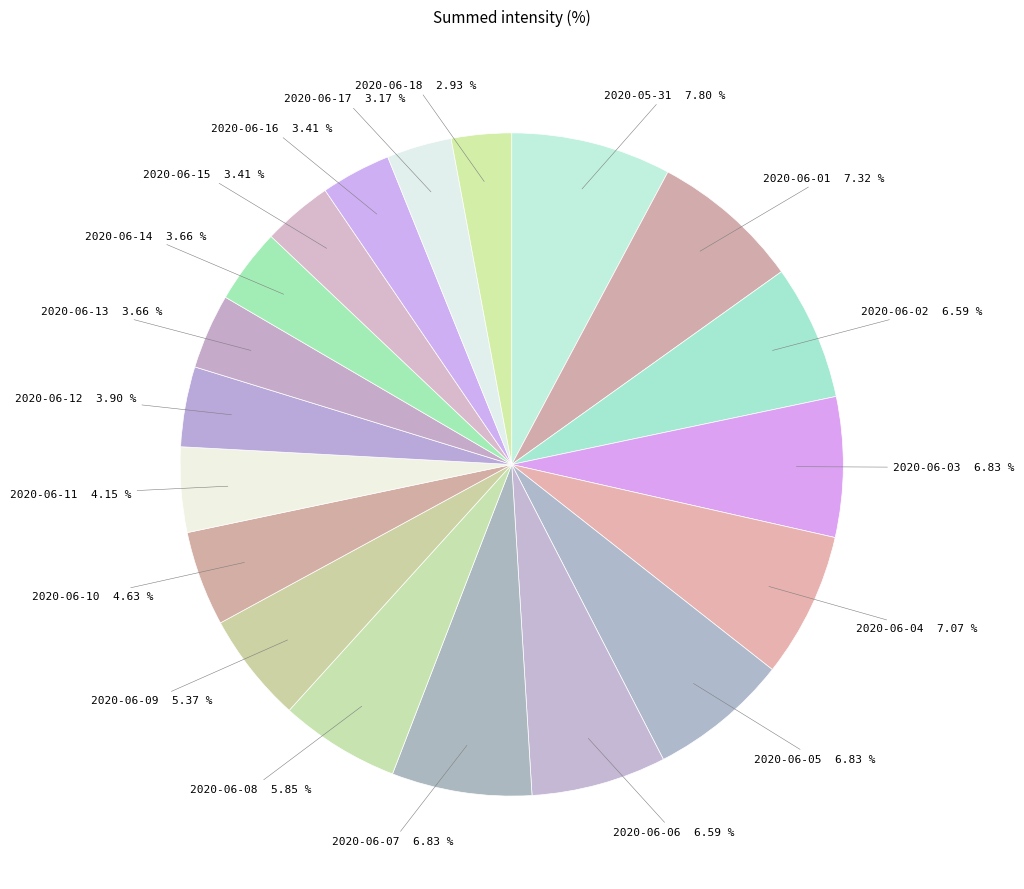

Count the number of slices in the pie.

19